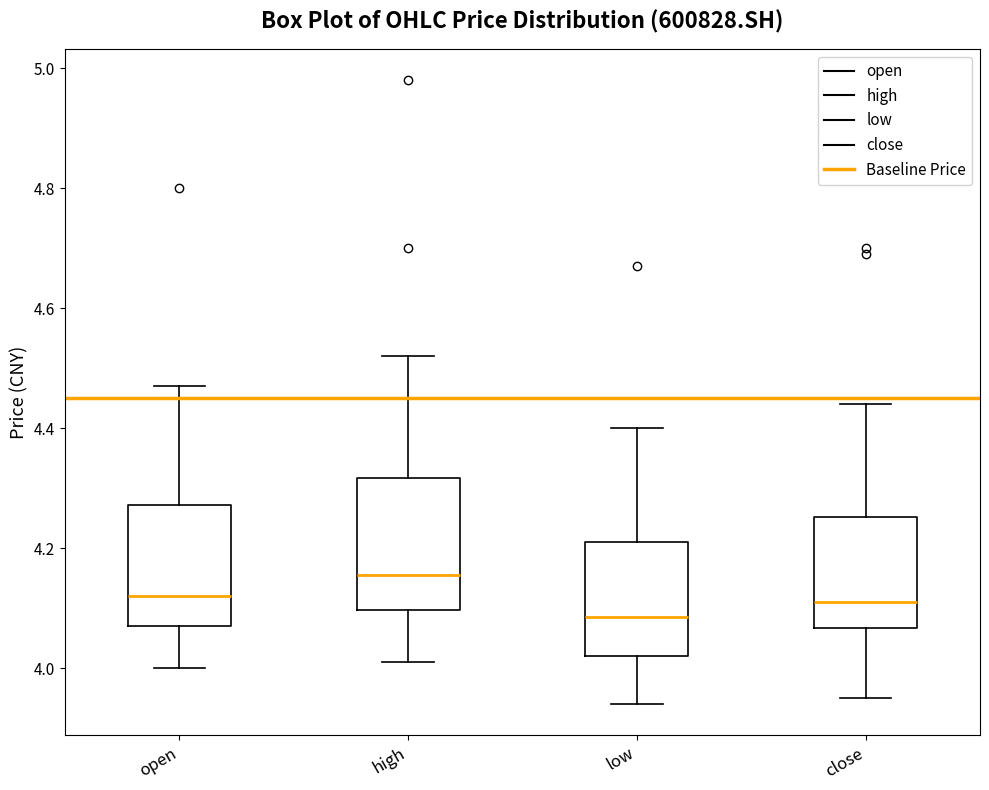

Which box's median line is the lowest?

low